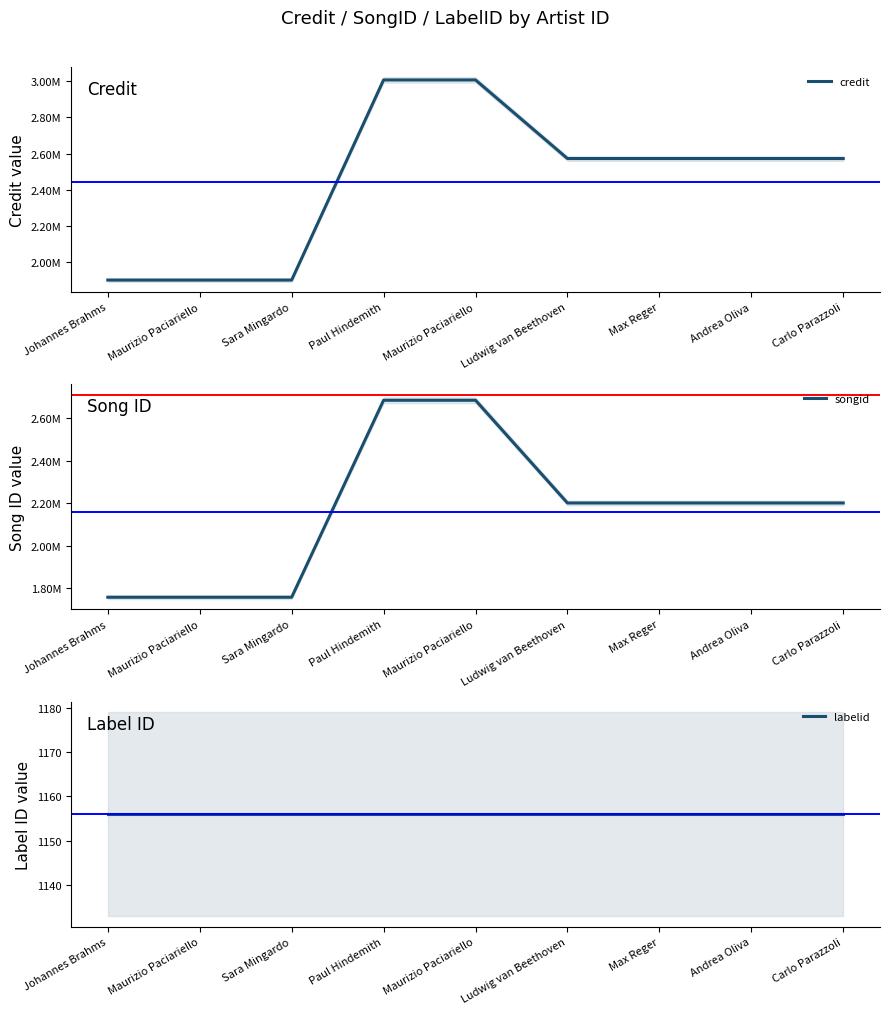

The credit series shows 3007718 at Paul Hindemith. True or false?

True